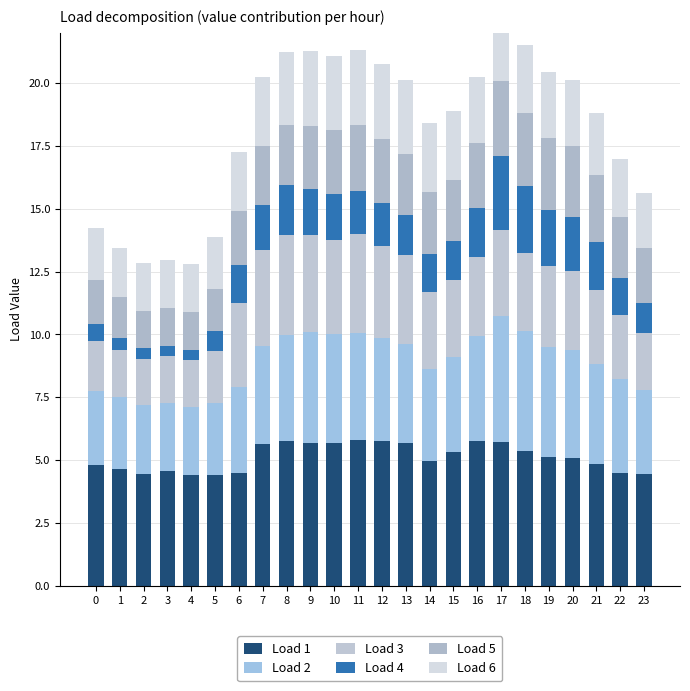

What is the value of the Load 1 bar at the 12th from the left?

5.8